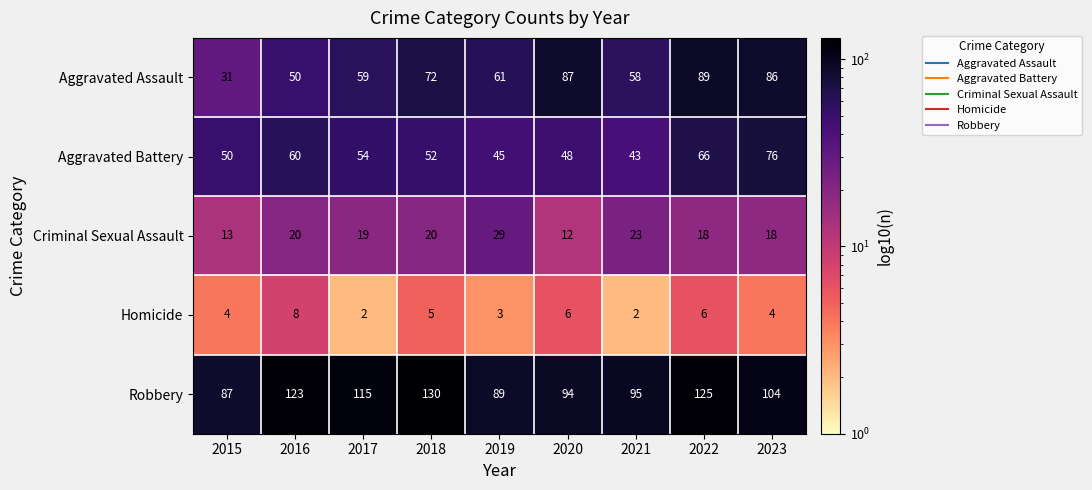

The Homicide series shows 3 at 2019. True or false?

True